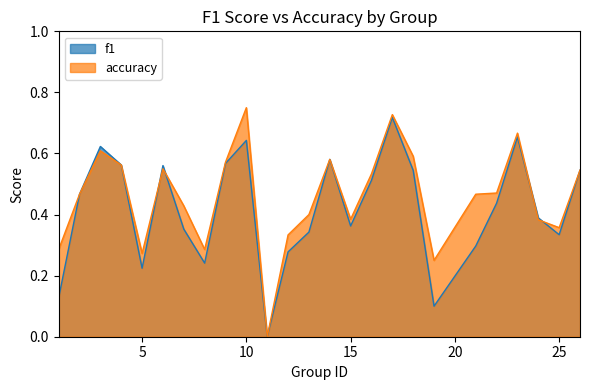

What is the difference between the second highest and minimum values in the accuracy series?

0.7